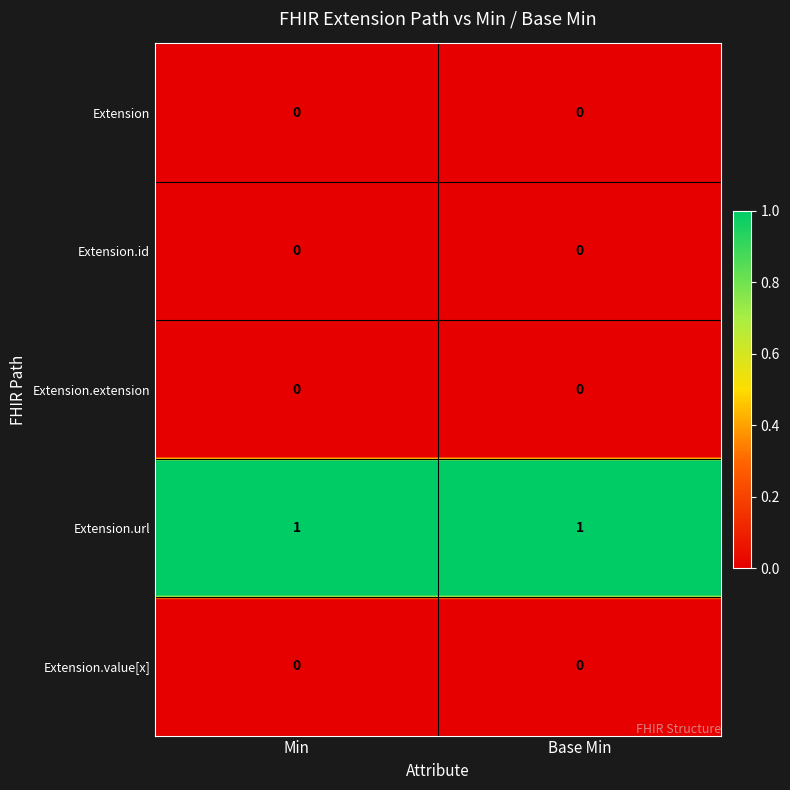

Reading left to right, transcribe all the data shown in this chart.

Extension: 0	0
Extension.id: 0	0
Extension.extension: 0	0
Extension.url: 1	1
Extension.value[x]: 0	0